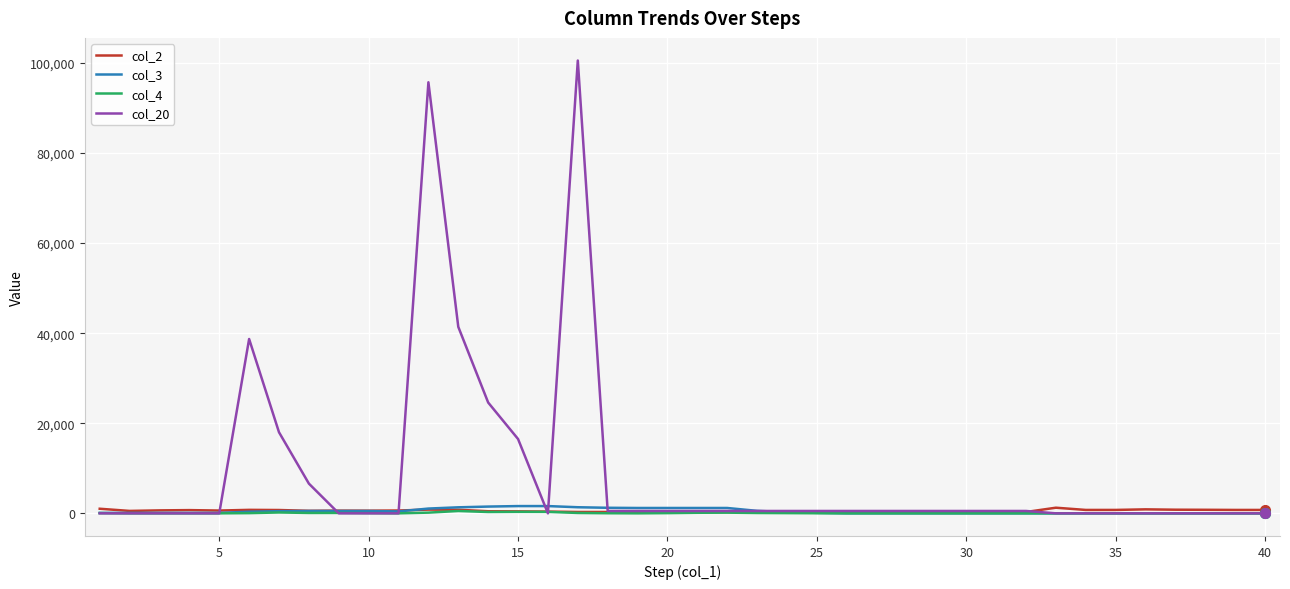

How many distinct data groups are displayed?

4